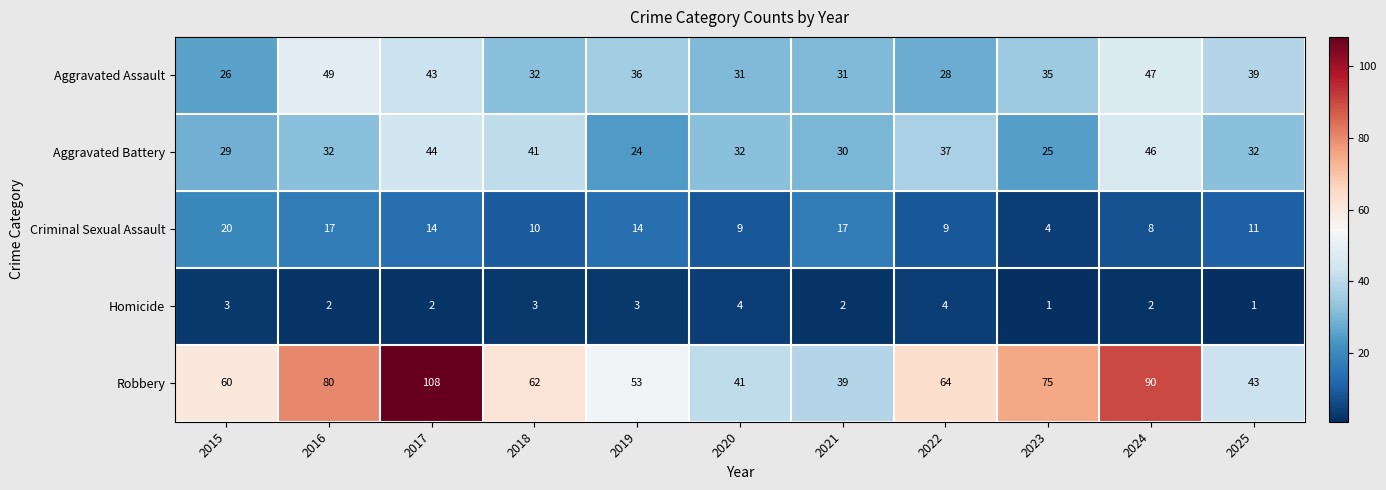

Rank the series at 2022 from lowest to highest value.

Homicide, Criminal Sexual Assault, Aggravated Assault, Aggravated Battery, Robbery